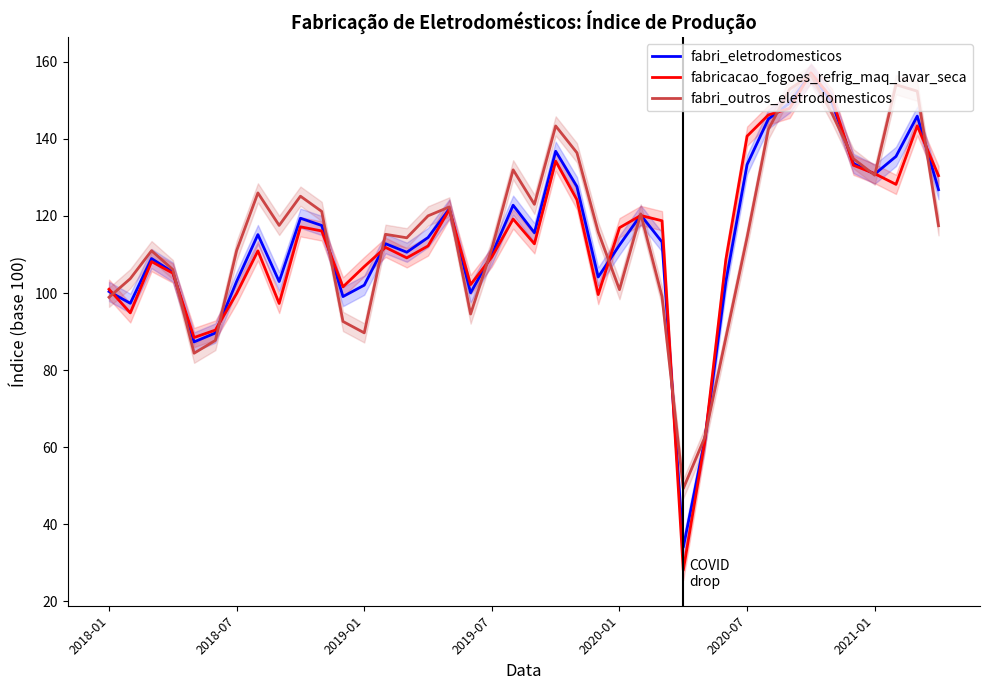

How many values in the fabri_eletrodomesticos series are below 114?

20